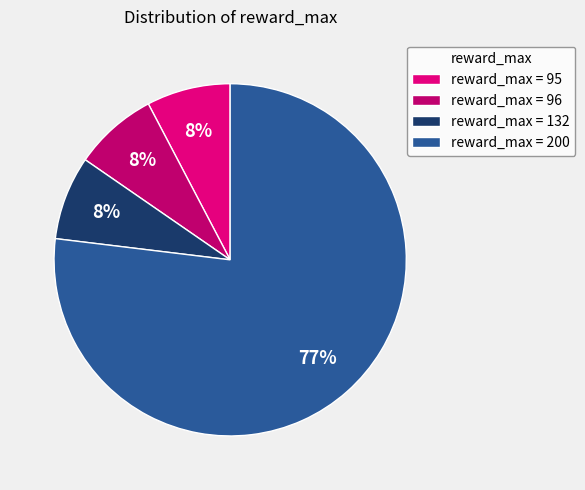

Combined, do reward_max = 132 and reward_max = 200 account for over 50%?

Yes